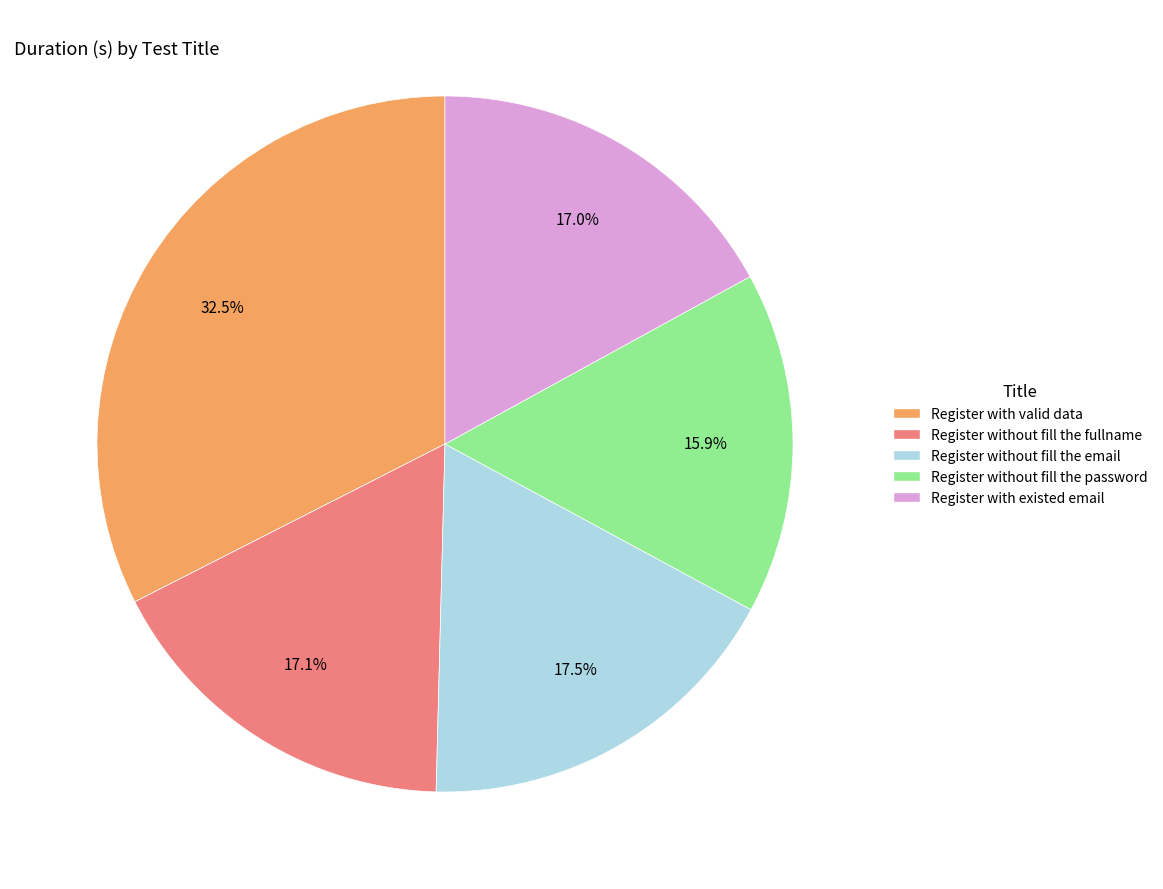

What is the smallest slice in the pie chart?

Register without fill the password